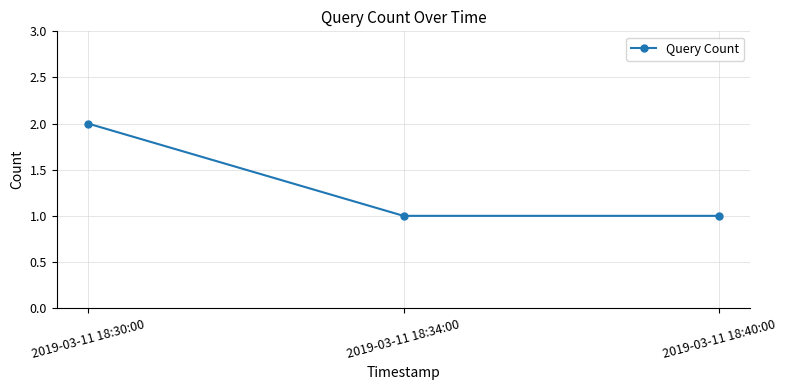

What is the maximum value shown in the chart?

2